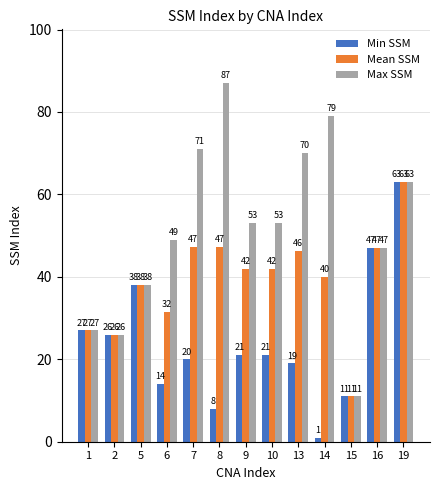

List the series in order of their overall mean, lowest first.

Min SSM, Mean SSM, Max SSM